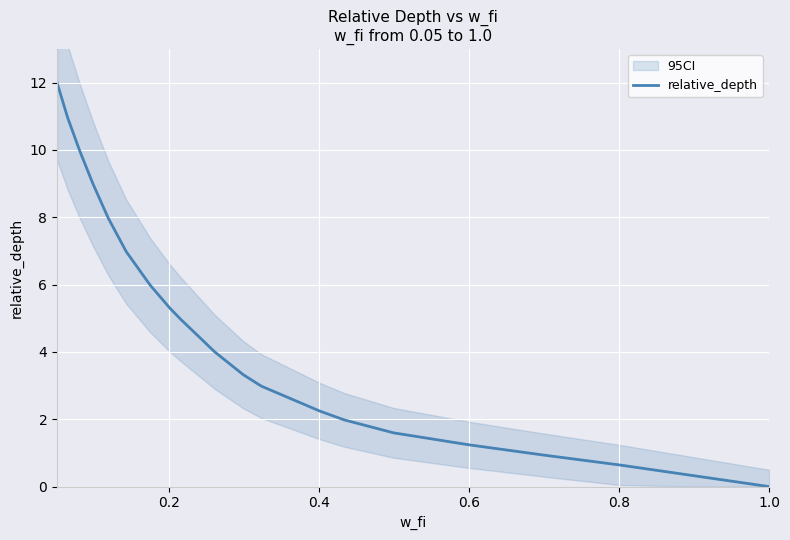

What is the highest value of the relative_depth series?

12.0